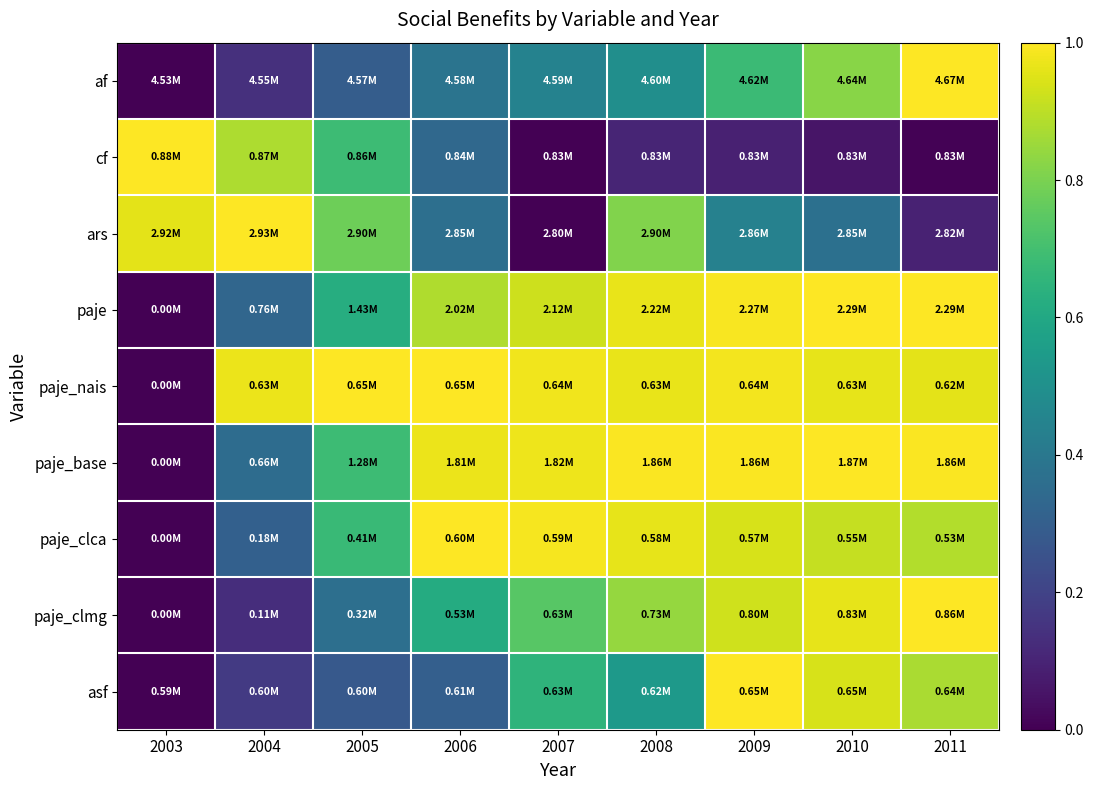

What is the maximum value shown in the chart?

1.0